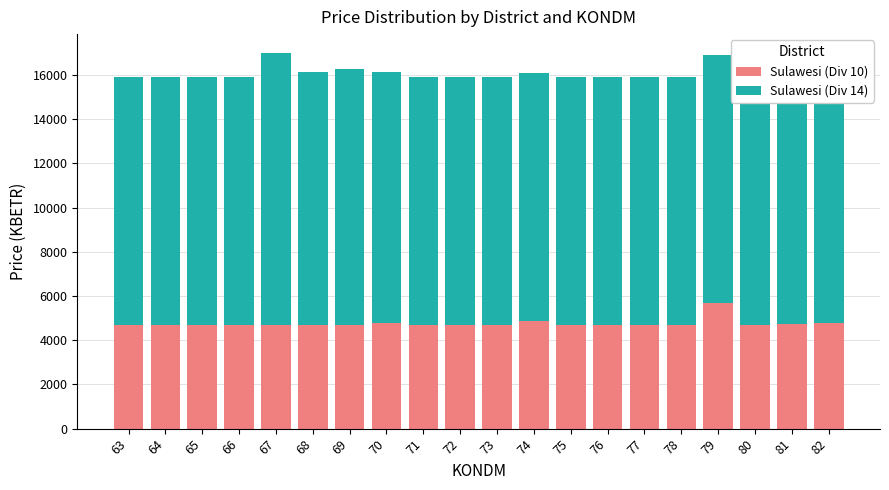

Reading right to left, extract all data points from this chart.

Sulawesi (Div 10): 4777.9	4732.5	4687.2	5666.4	4687.2	4687.2	4687.2	4687.2	4868.5	4687.2	4687.2	4687.2	4777.9	4687.2	4687.2	4687.2	4687.2	4687.2	4687.2	4687.2
Sulawesi (Div 14): 11242.1	11242.1	11242.1	11242.1	11242.1	11242.1	11242.1	11242.1	11242.1	11242.1	11242.1	11242.1	11355.4	11568.4	11468.7	12311.9	11242.1	11242.1	11242.1	11242.1